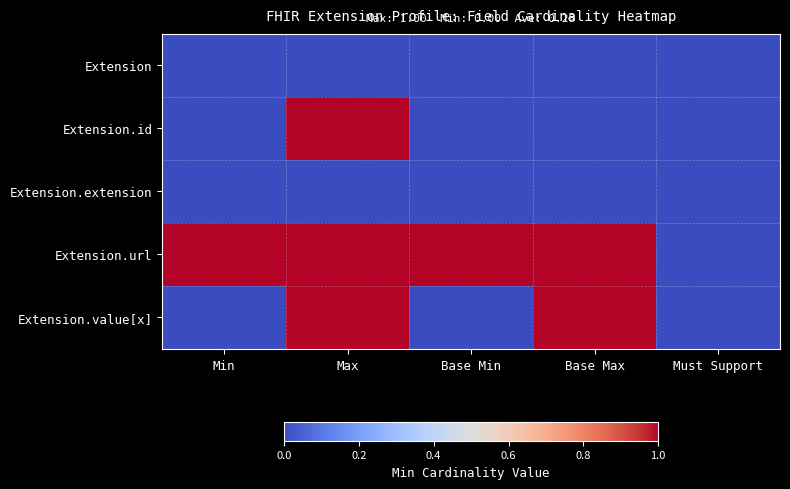

Reading left to right, transcribe all the data shown in this chart.

Extension: Min=0	Max=0	Base Min=0	Base Max=0	Must Support=0
Extension.id: Min=0	Max=1	Base Min=0	Base Max=0	Must Support=0
Extension.extension: Min=0	Max=0	Base Min=0	Base Max=0	Must Support=0
Extension.url: Min=1	Max=1	Base Min=1	Base Max=1	Must Support=0
Extension.value[x]: Min=0	Max=1	Base Min=0	Base Max=1	Must Support=0